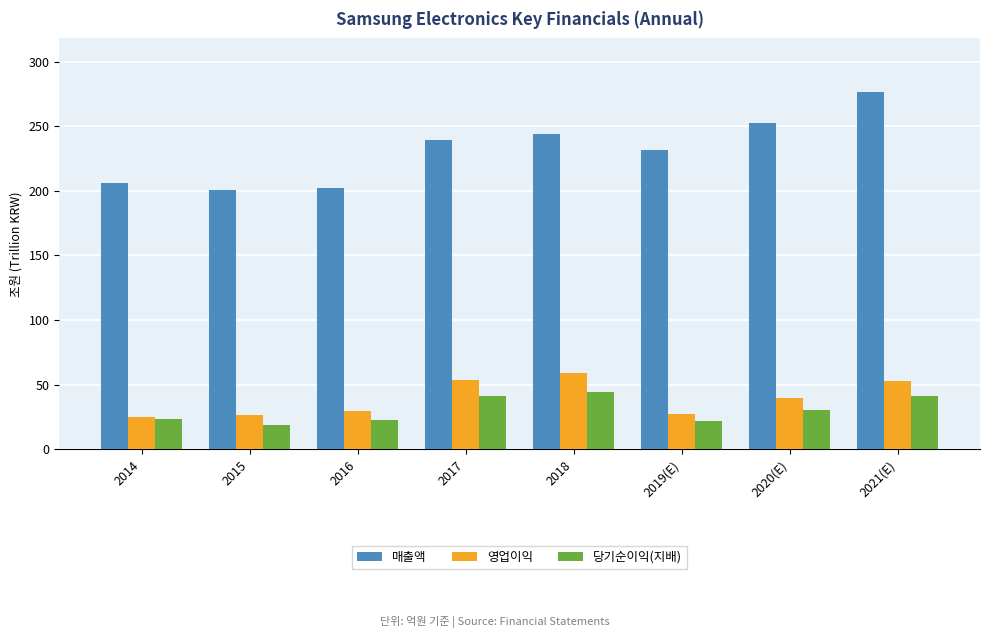

What is the spread (max minus min) of values at 2014?

183.1